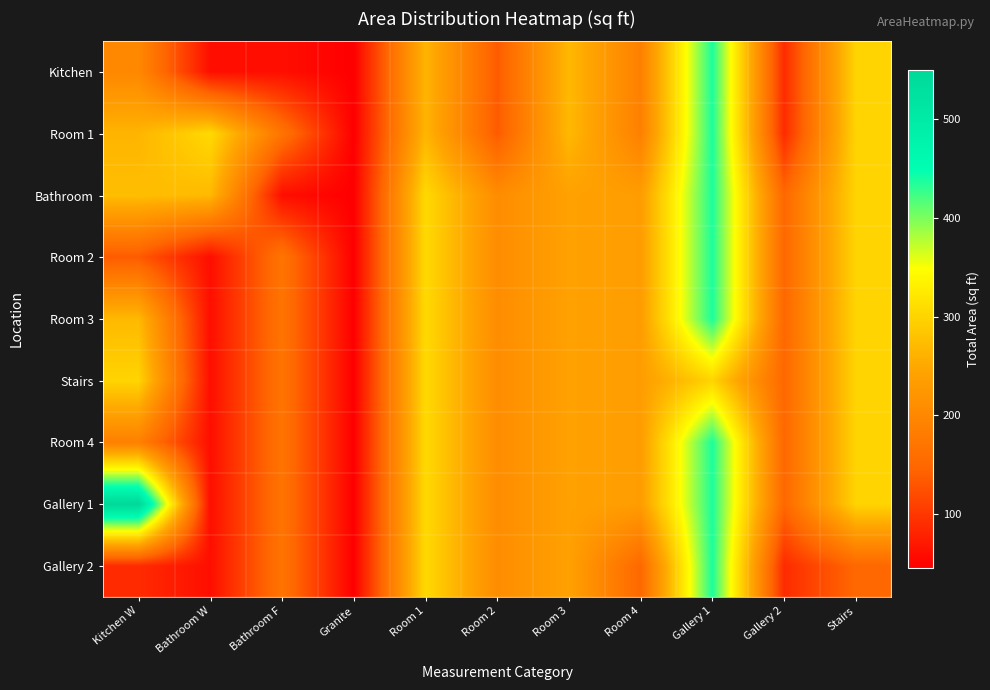

What is the maximum value shown in the chart?

550.0